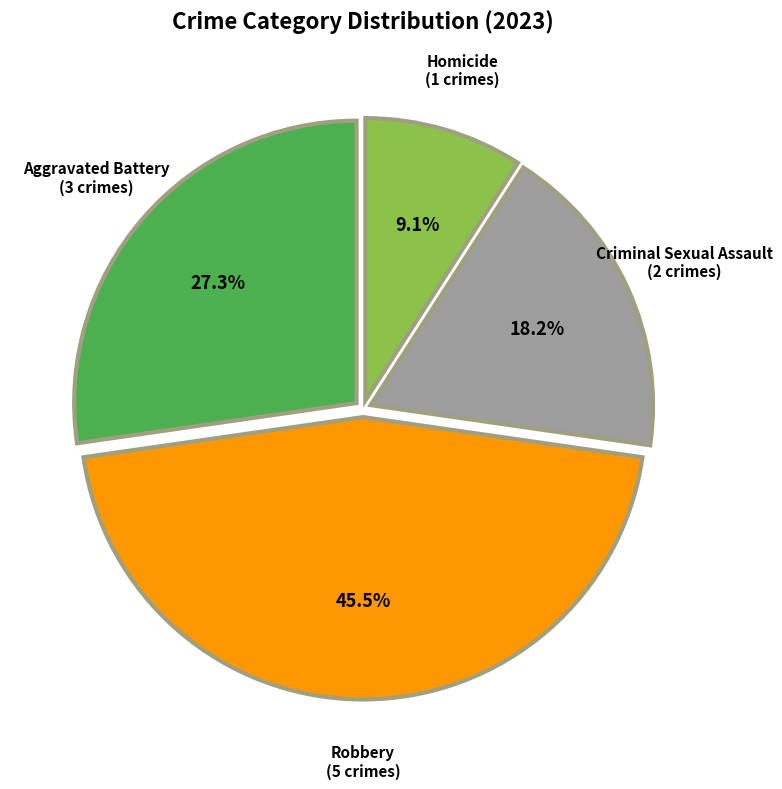

How many segments does this pie chart have?

4